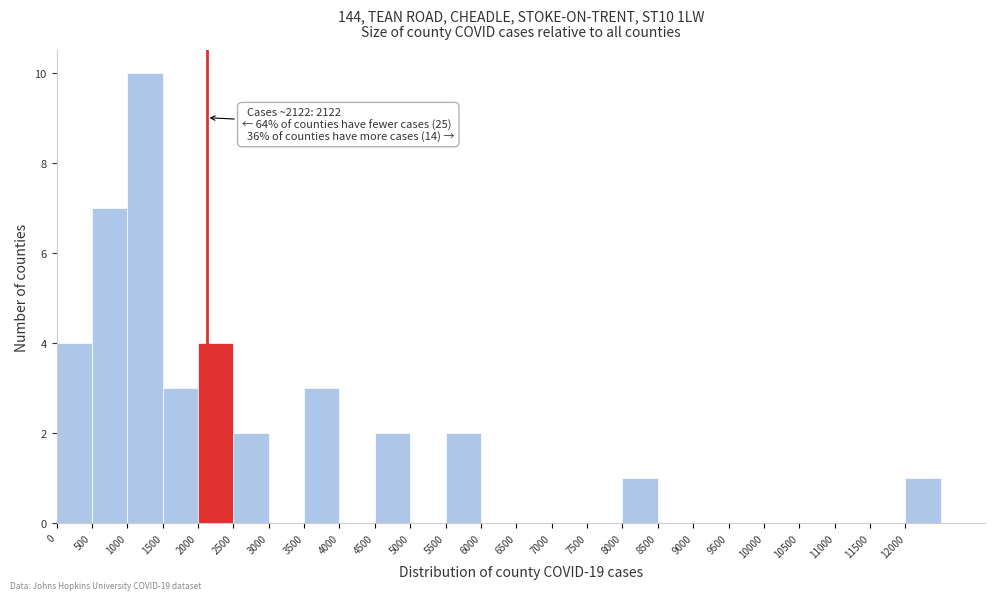

Over which range of the x-axis is the bar tallest?

1000 to 1500